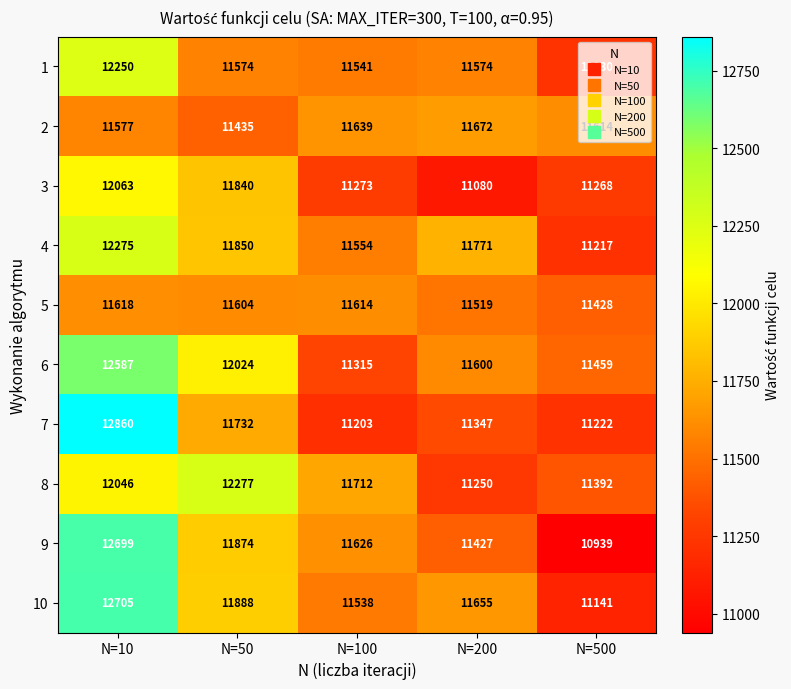

Read the 9 value at N=500, to the nearest 50.

10950